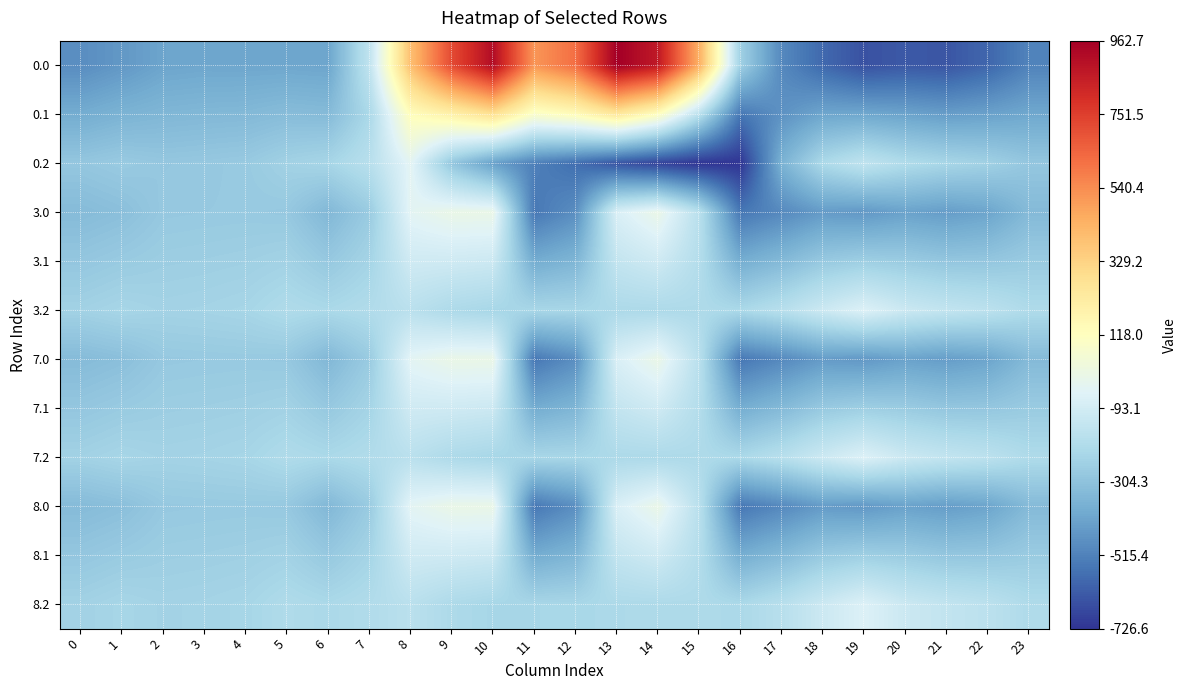

At 18, list the series in order from largest to smallest.

3.2, 7.2, 8.2, 0.2, 3.1, 7.1, 8.1, 0.1, 3.0, 7.0, 8.0, 0.0